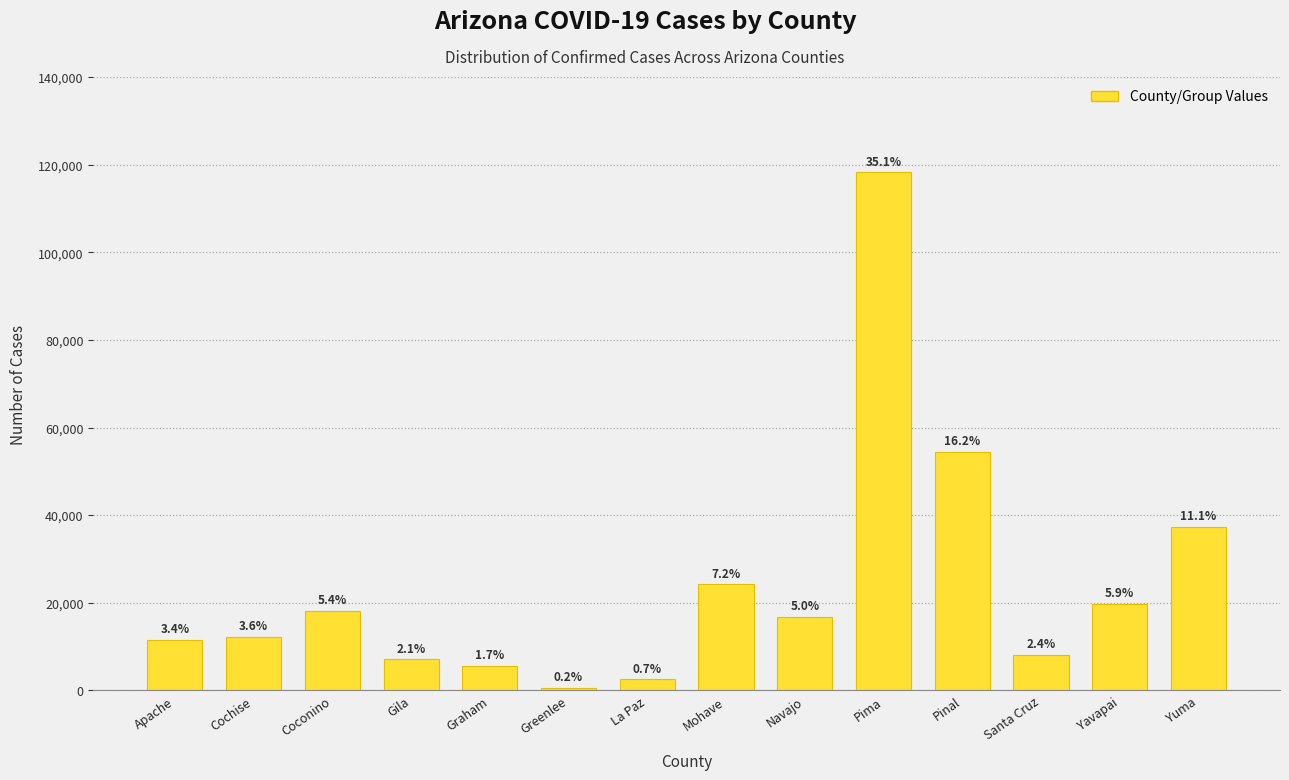

Does the chart contain any negative values?

No